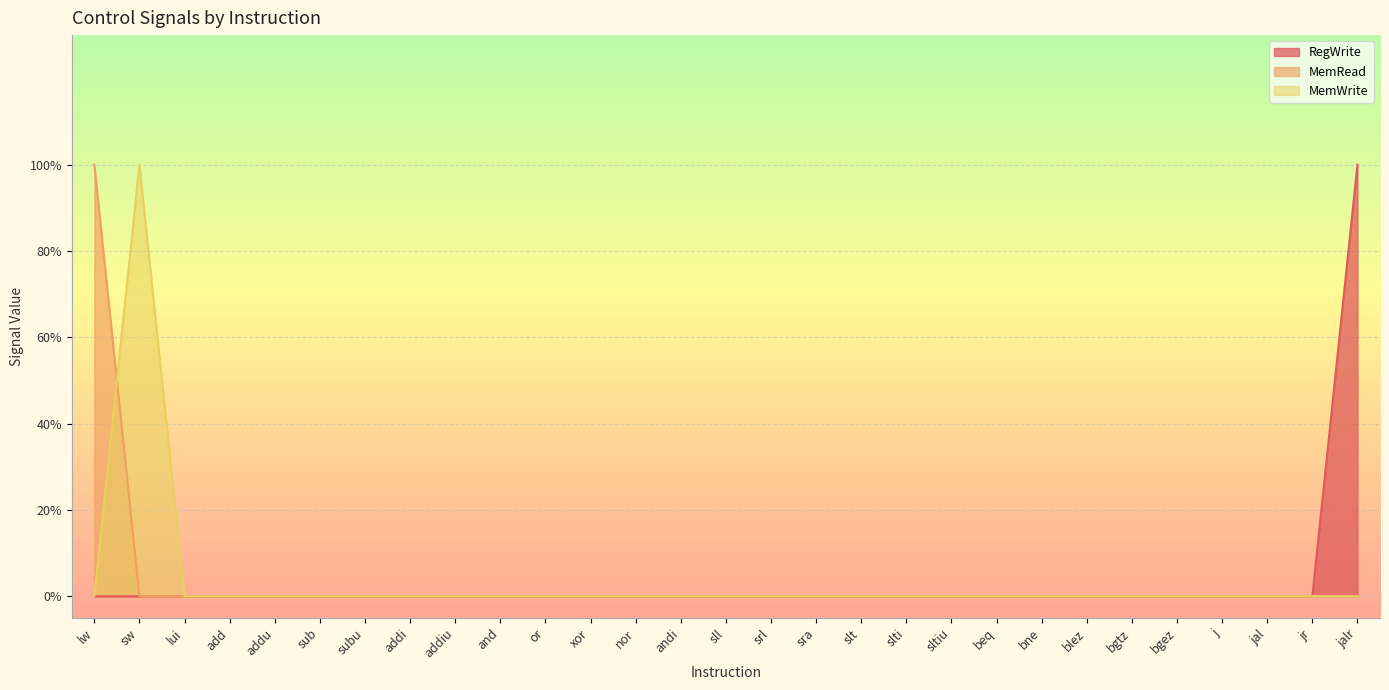

True or false: MemRead has a value of 0 at sll.

False